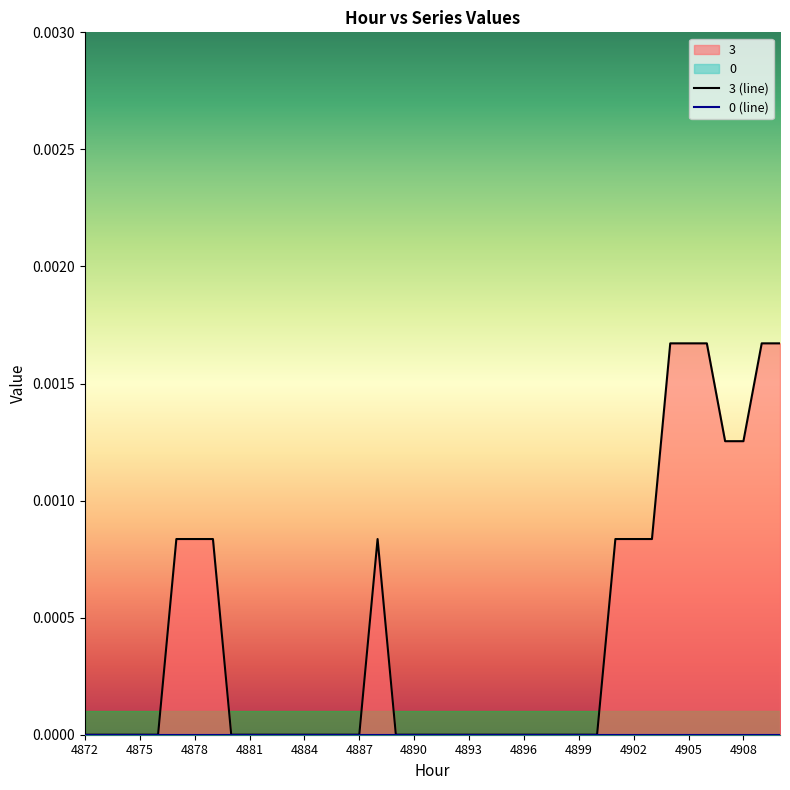

Rank the categories by value from highest to lowest.

4904, 4905, 4906, 4909, 4910, 4907, 4908, 4877, 4878, 4879, 4888, 4901, 4902, 4903, 4872, 4873, 4874, 4875, 4876, 4880, 4881, 4882, 4883, 4884, 4885, 4886, 4887, 4889, 4890, 4891, 4892, 4893, 4894, 4895, 4896, 4897, 4898, 4899, 4900